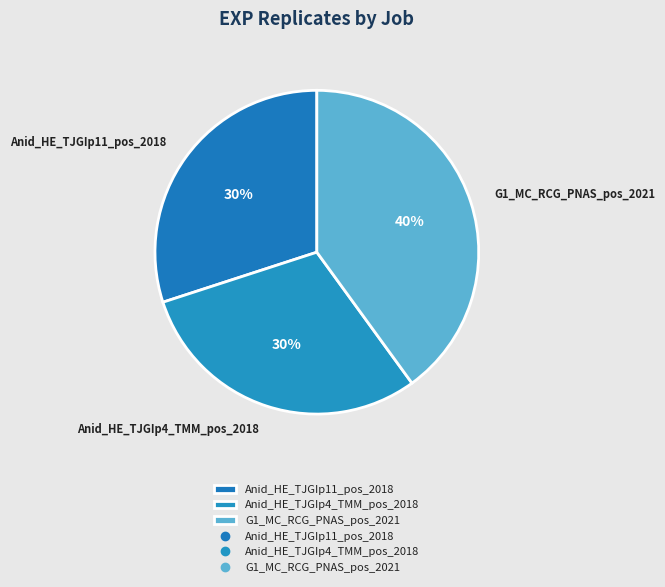

The Anid_HE_TJGIp11_pos_2018 slice represents 23% of the pie. True or false?

False